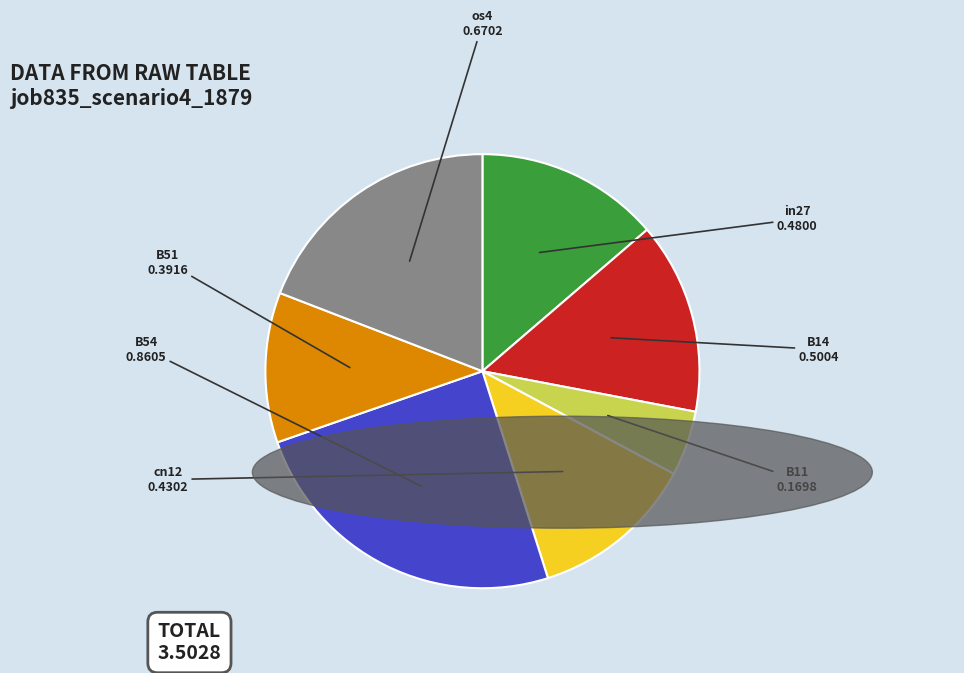

Rank the categories by value from highest to lowest.

B54, os4, B14, in27, cn12, B51, B11